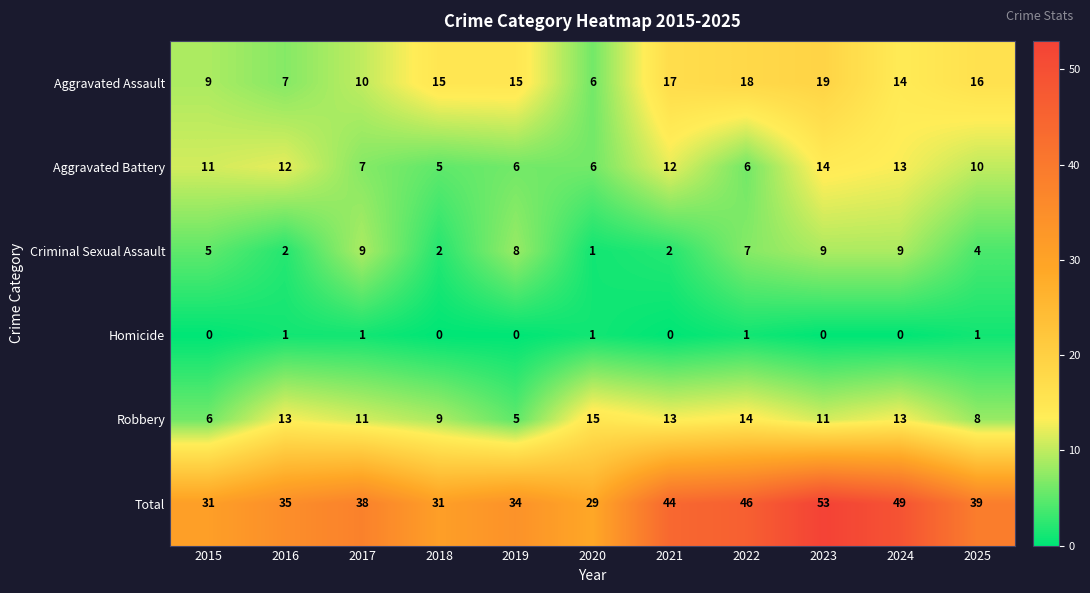

Where is Aggravated Battery nearest to the value 9?

2025